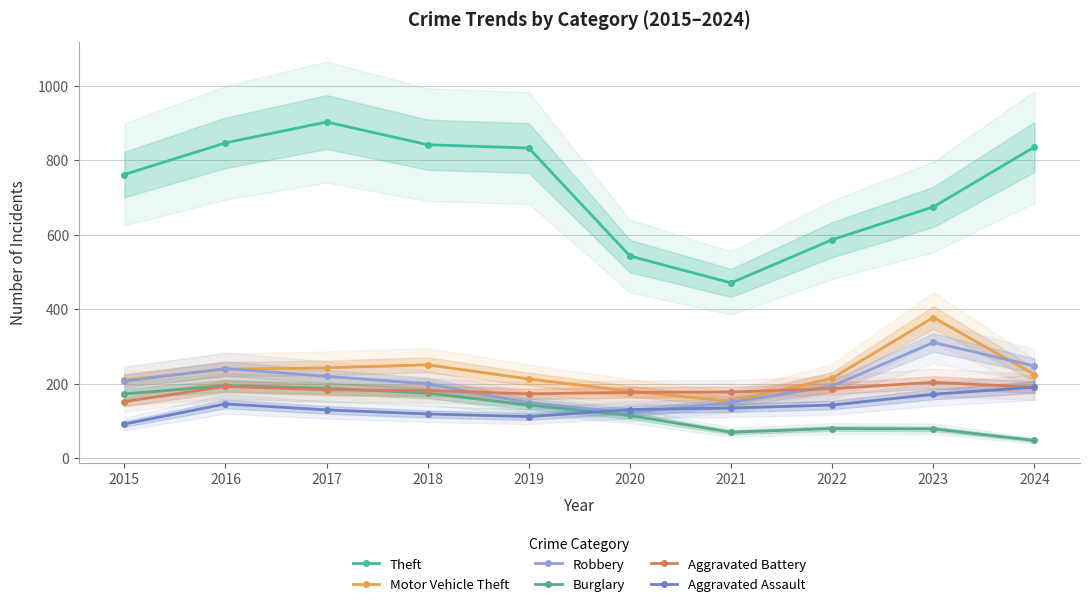

How many values in the Motor Vehicle Theft series exceed 225?

4